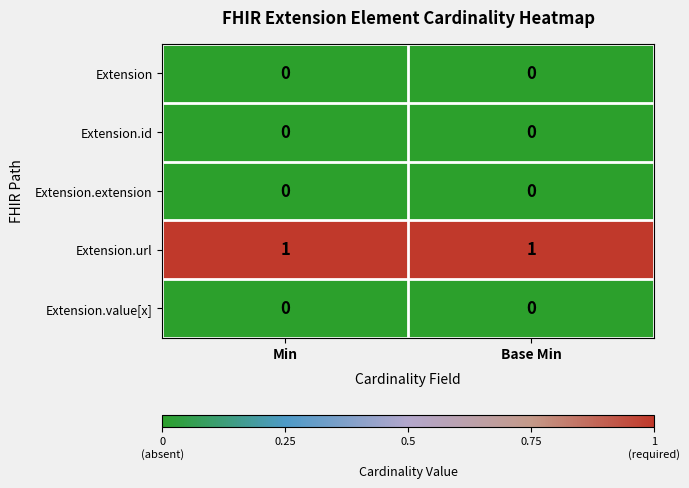

Which series has the largest total across all categories?

Extension.url